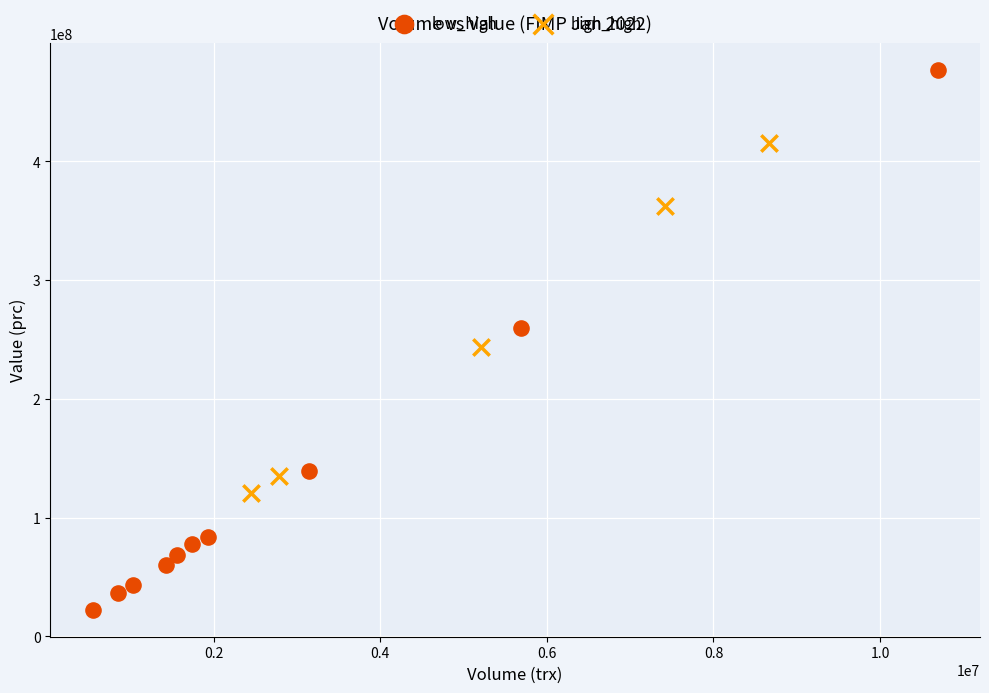

Which series reaches the minimum Y coordinate?

low_high